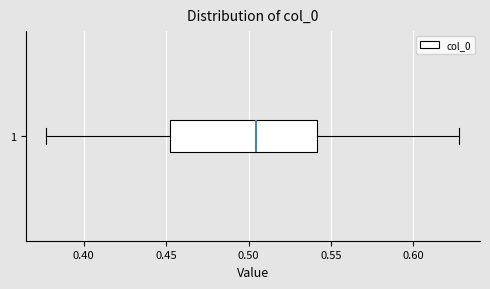

Where does the left whisker of the box at y = 1 end on the x-axis? The values are not printed on the chart, so give them approximately, as read against the axis.

0.375